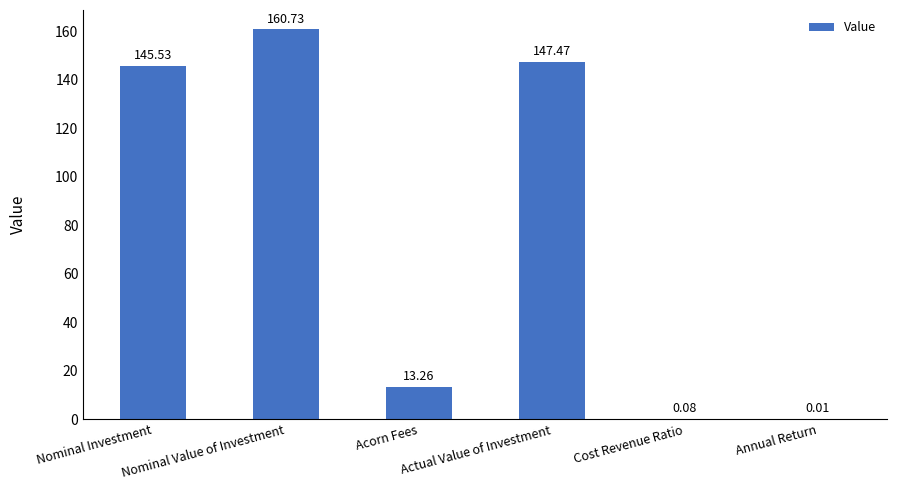

What is the sum of all values?

467.1